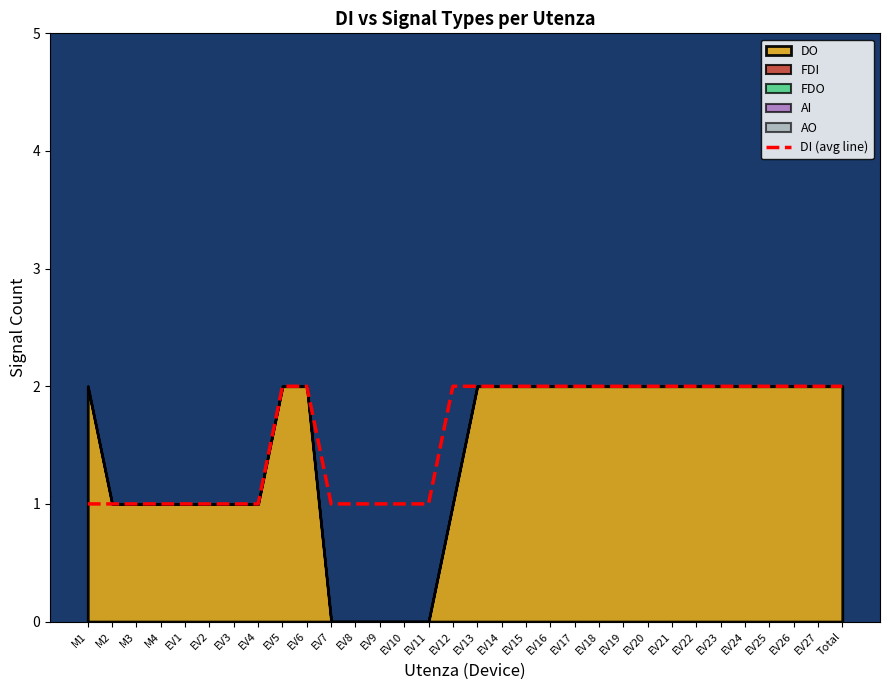

Rank the categories by value from highest to lowest.

EV5, EV6, EV12, EV13, EV14, EV15, EV16, EV17, EV18, EV19, EV20, EV21, EV22, EV23, EV24, EV25, EV26, EV27, Total, M1, M2, M3, M4, EV1, EV2, EV3, EV4, EV7, EV8, EV9, EV10, EV11